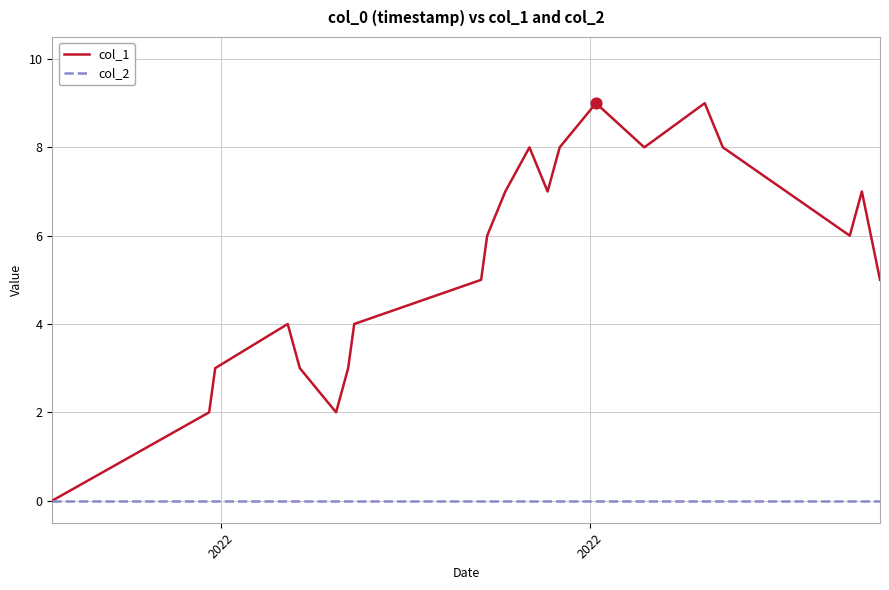

Which series has the largest total across all categories?

col_1